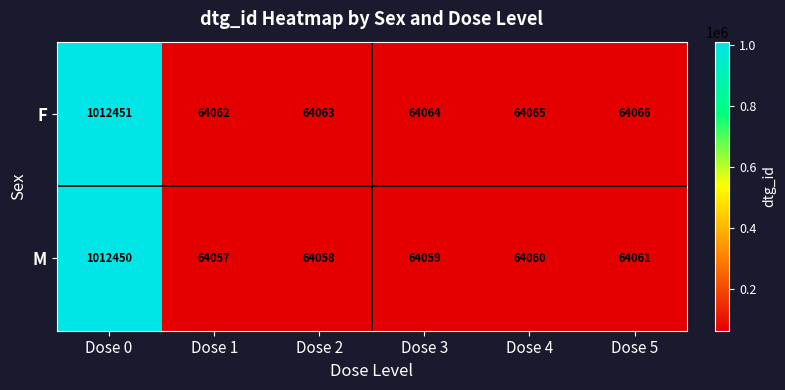

Read the F value at Dose 5, to the nearest 100.

64100